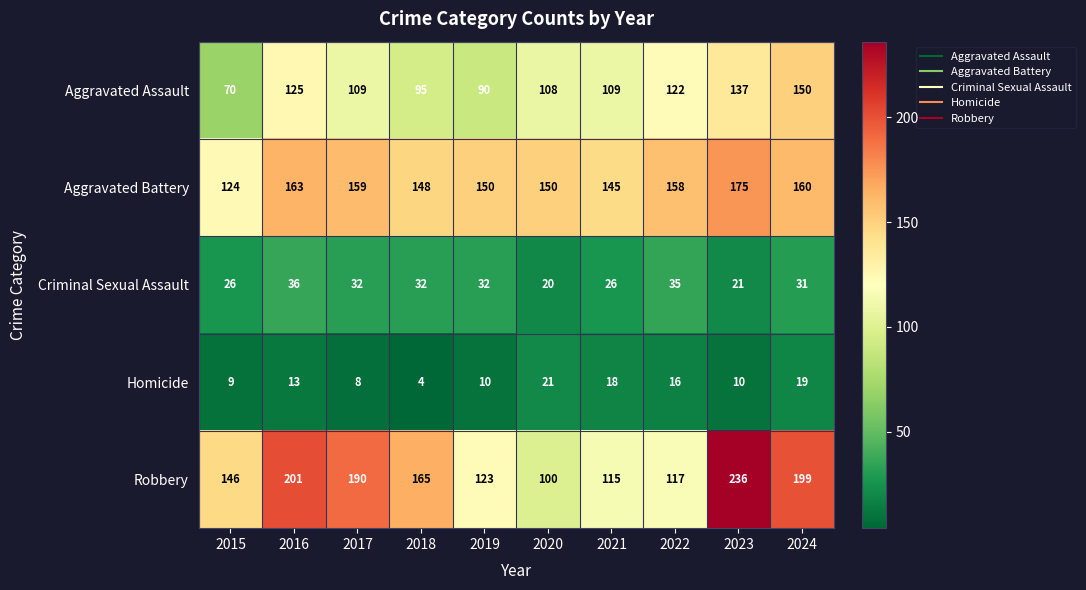

Which label corresponds to the largest value in the chart?

2023